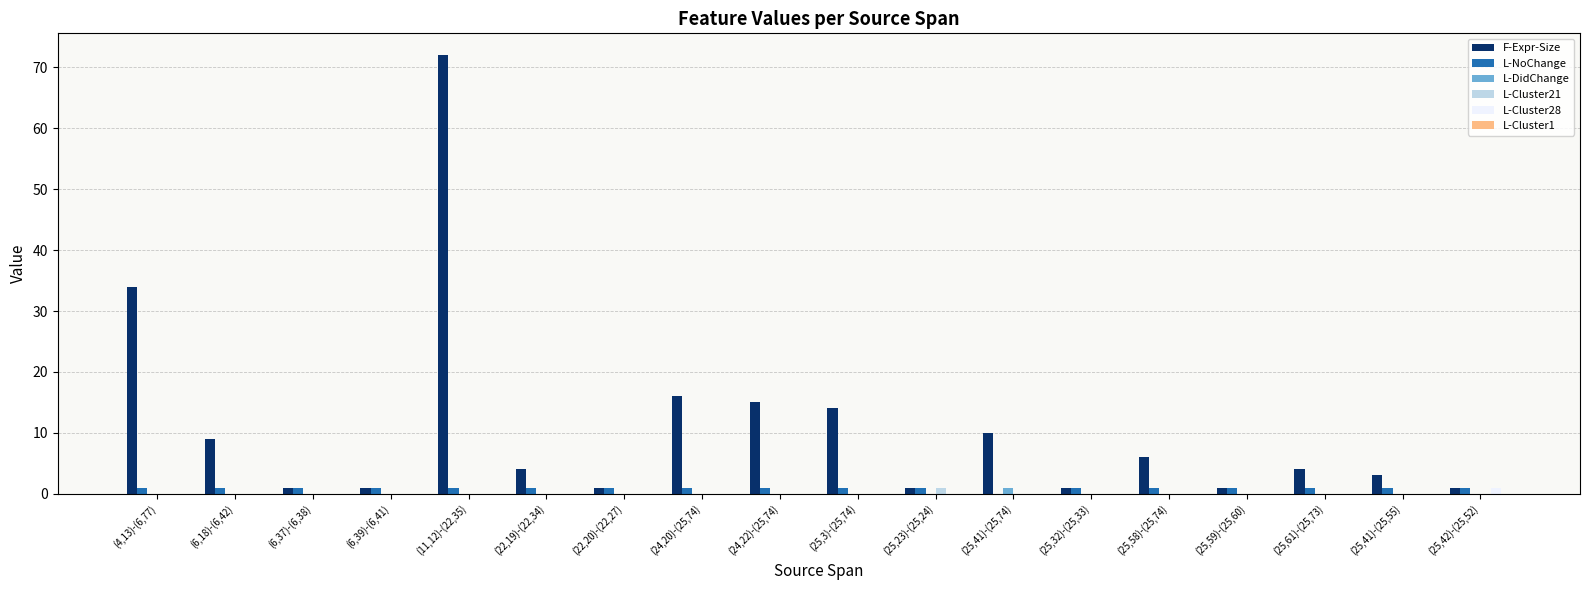

What is the maximum value shown in the chart?

72